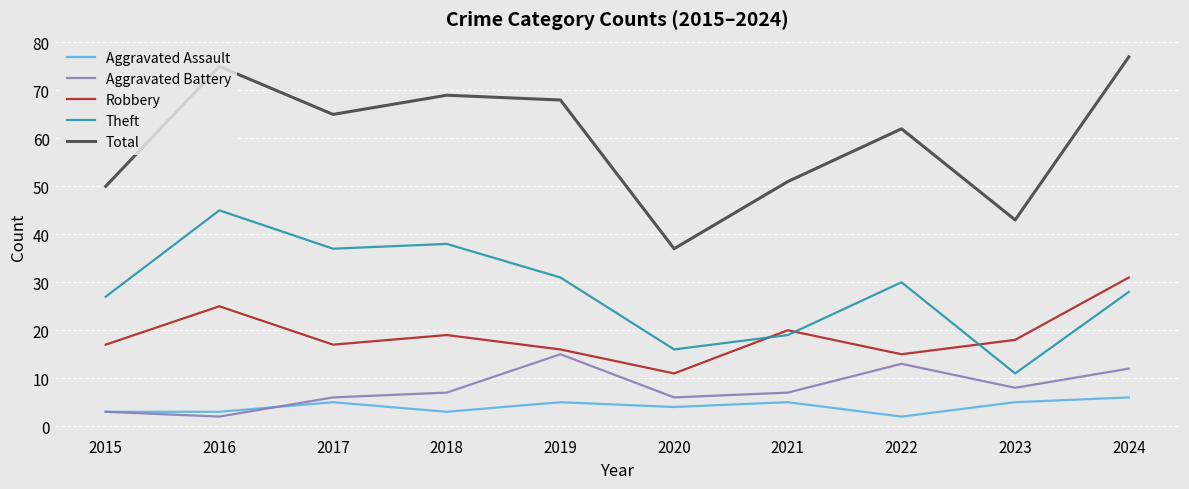

At which label does Robbery first exceed 18?

2016